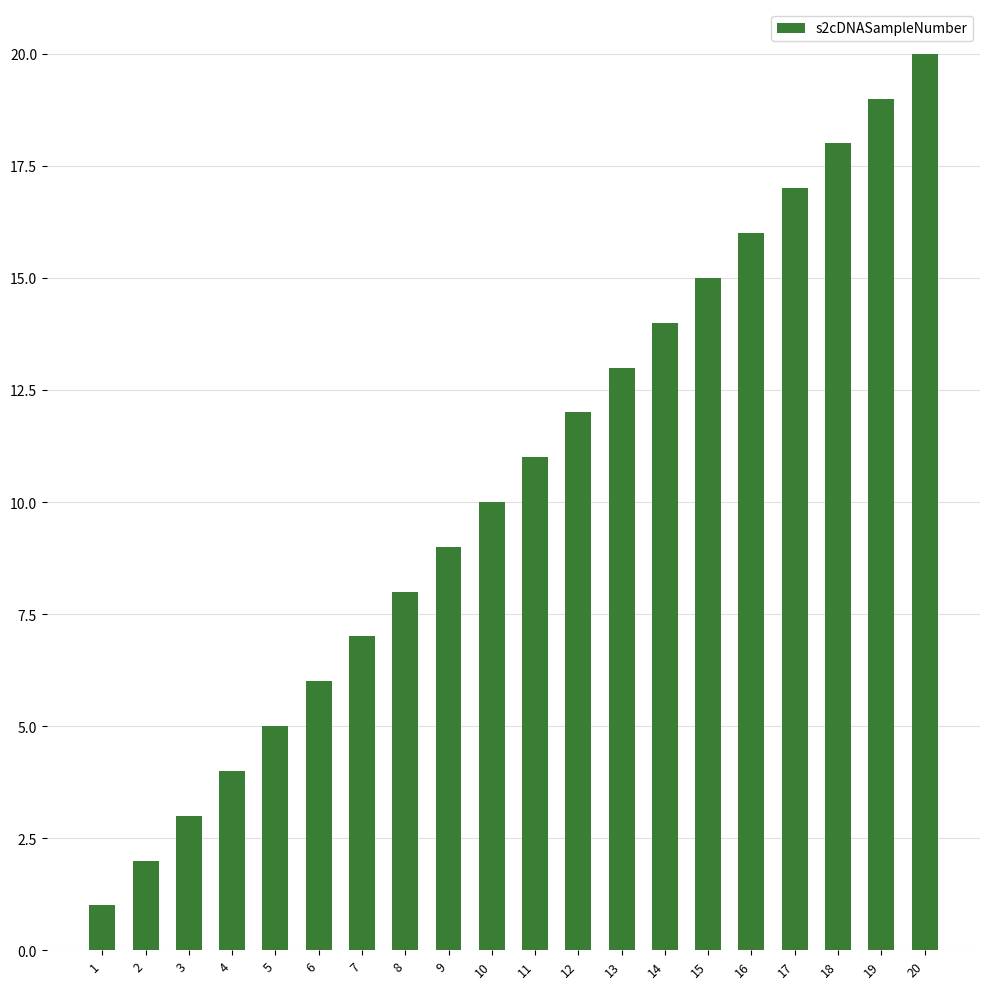

What is the minimum value shown in the chart?

1